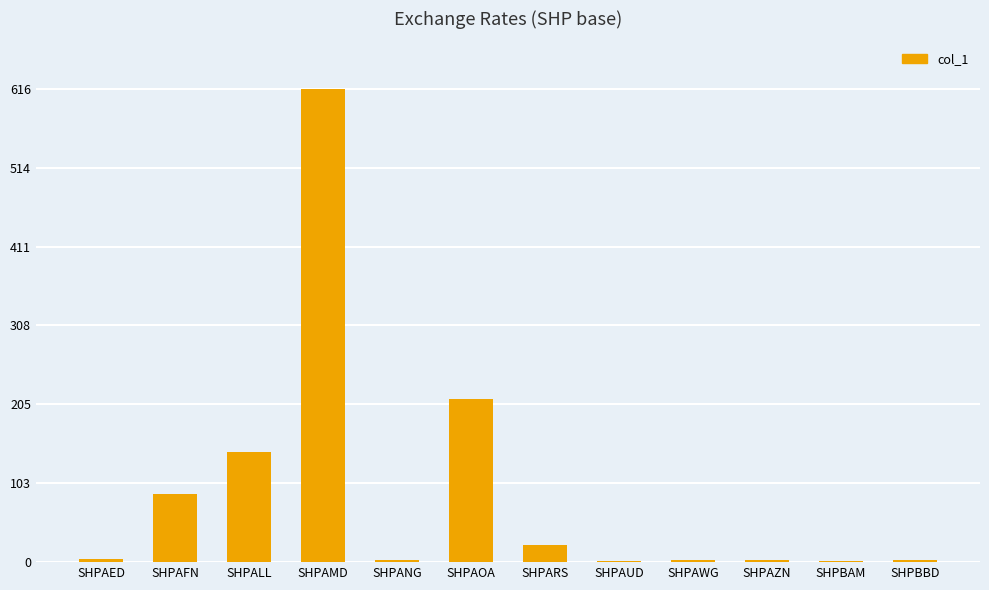

The value at SHPAFN is 88.2. True or false?

True